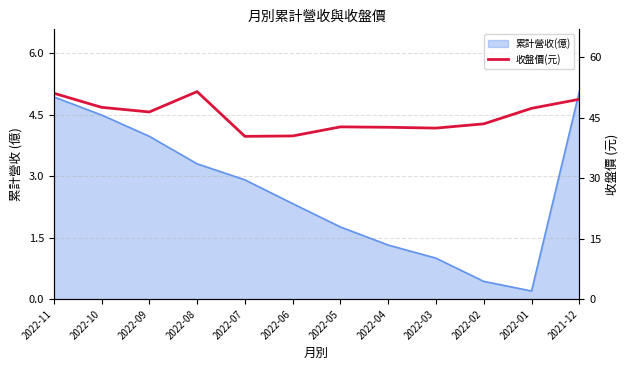

How many data points are less than 46?

6